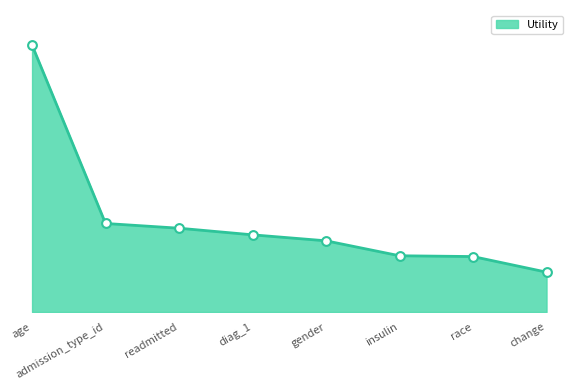

Which has a higher value, age or readmitted?

age